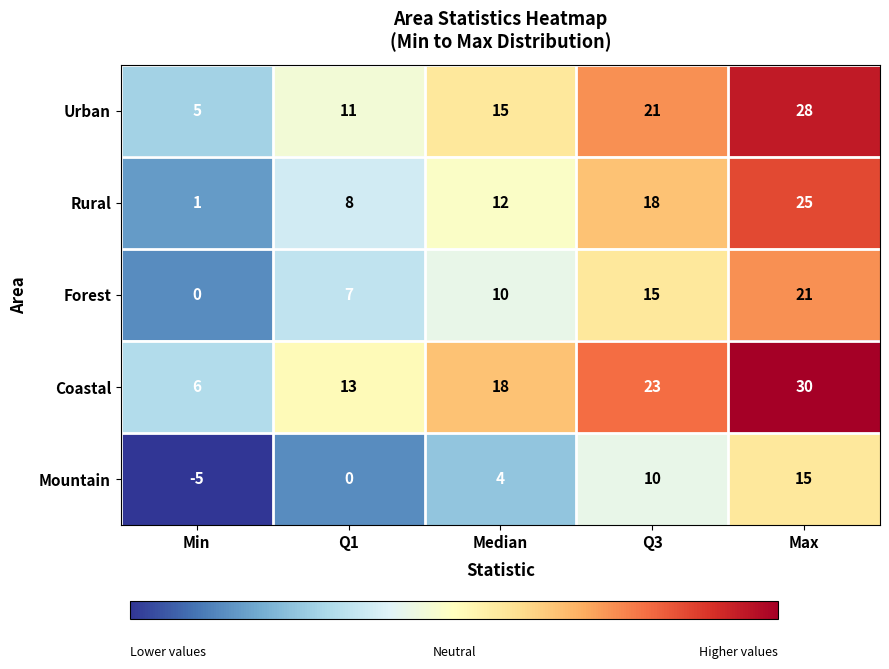

Is it true that Urban equals 47 at Max?

False